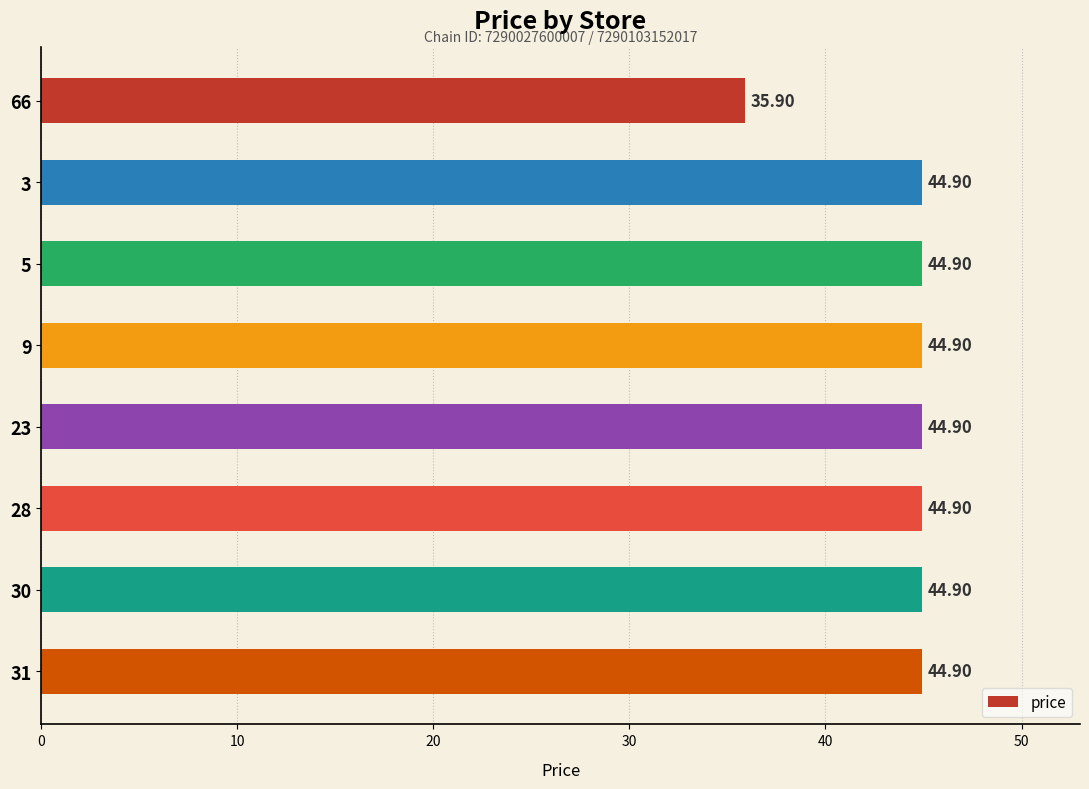

What is the sum of all values?

350.2